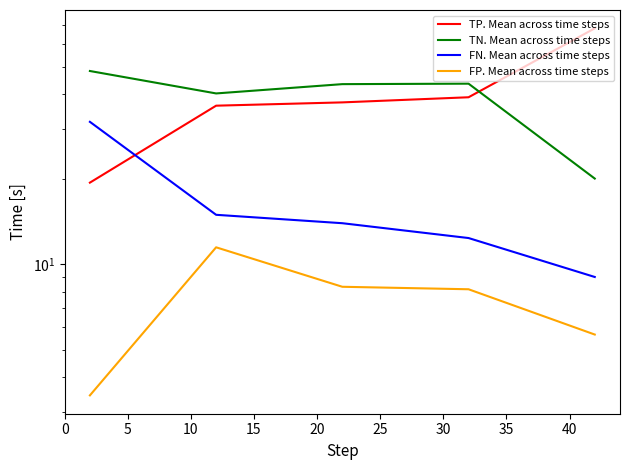

At how many categories does at least one series exceed 43?

4